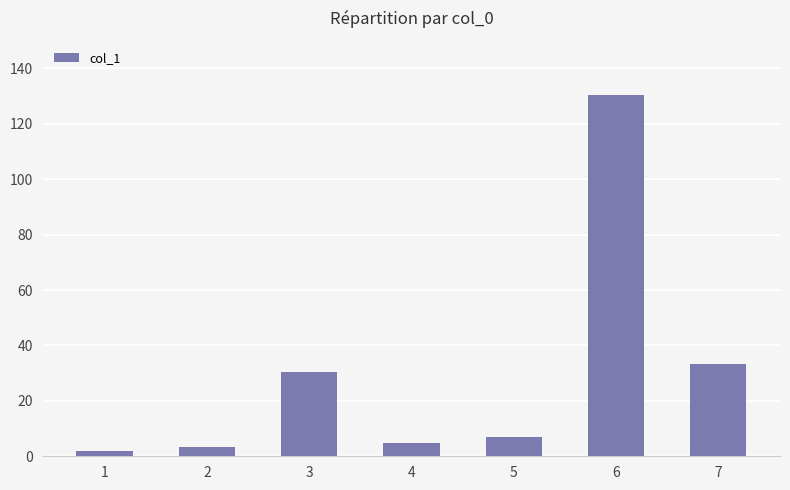

Read the value at 4.

4.9